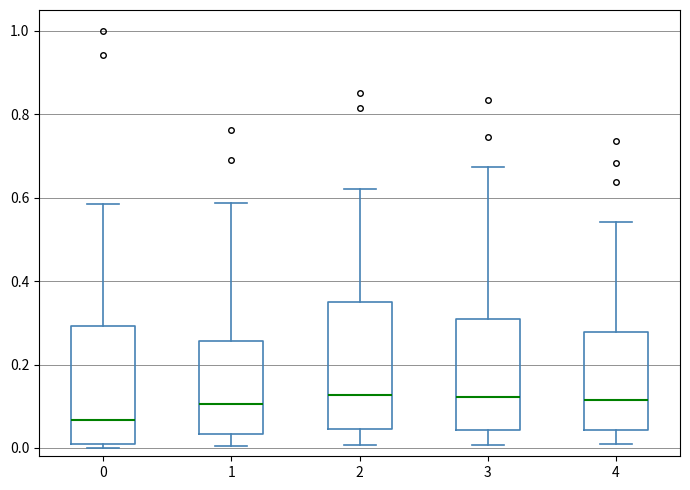

Reading left to right, transcribe this box plot: for each box, give where its median line is, the range the box spans, and where its two whiskers end, as read against the y-axis. The values are not printed on the chart, so give them approximately, as read against the axis.

0: median 0.06, box 0.02 to 0.30, whiskers 0.00 to 0.58
1: median 0.10, box 0.04 to 0.26, whiskers 0.00 to 0.58
2: median 0.12, box 0.04 to 0.36, whiskers 0.00 to 0.62
3: median 0.12, box 0.04 to 0.30, whiskers 0.00 to 0.68
4: median 0.12, box 0.04 to 0.28, whiskers 0.00 to 0.54